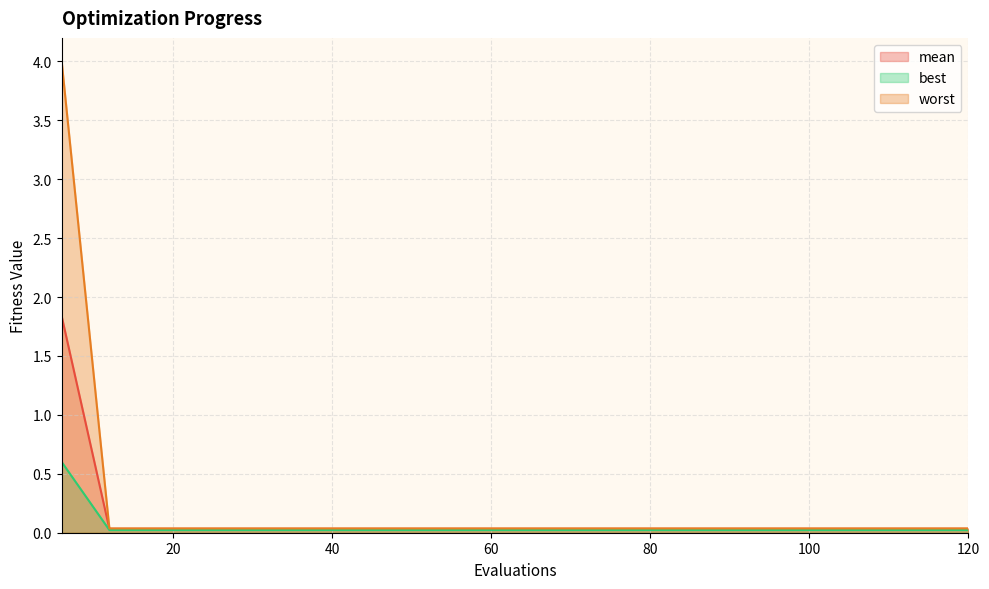

Between 84 and 102, which series saw the biggest shift?

mean